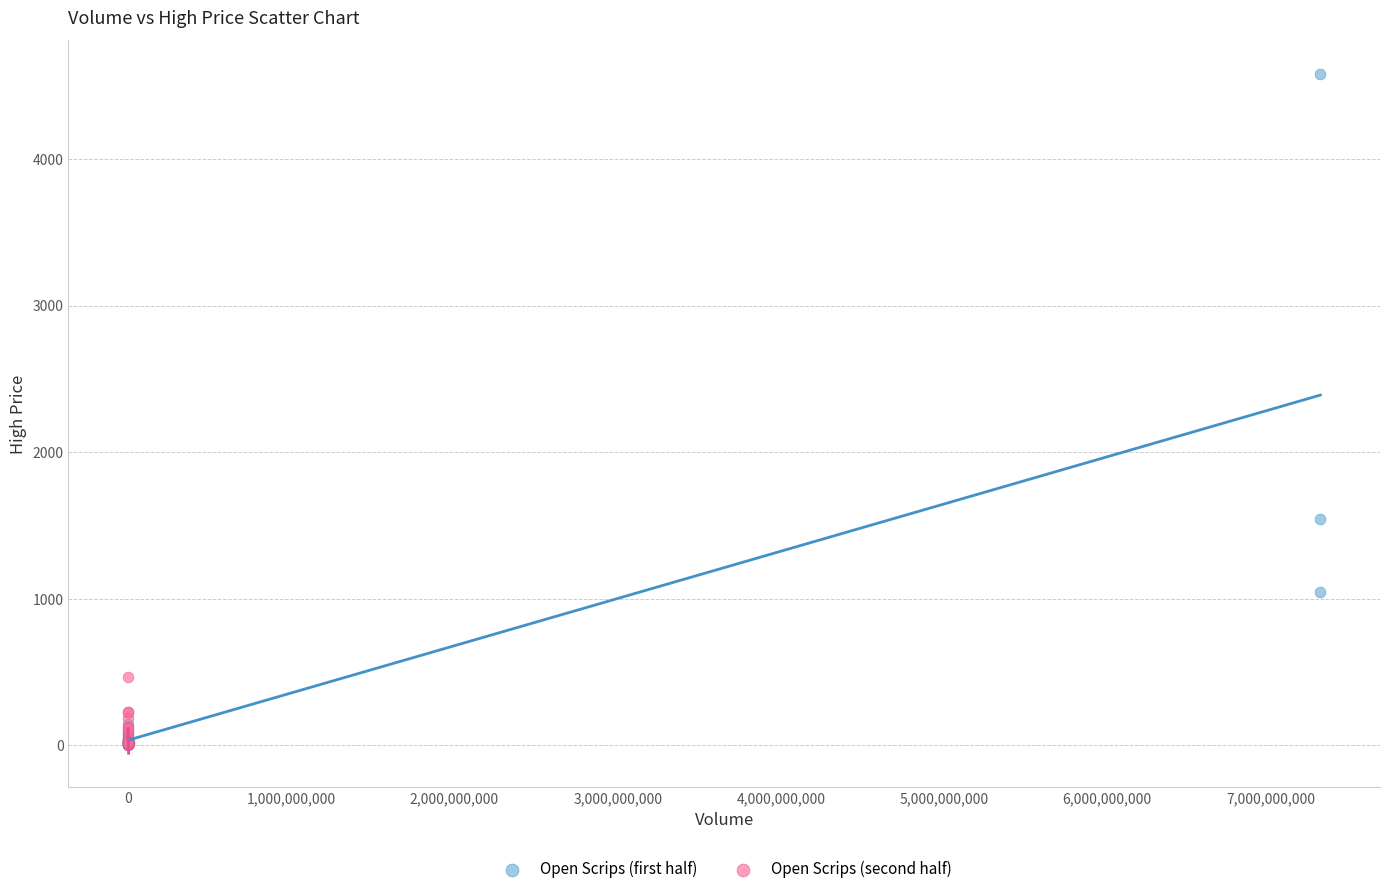

Which series has the largest Y range (max minus min)?

Open Scrips (first half)